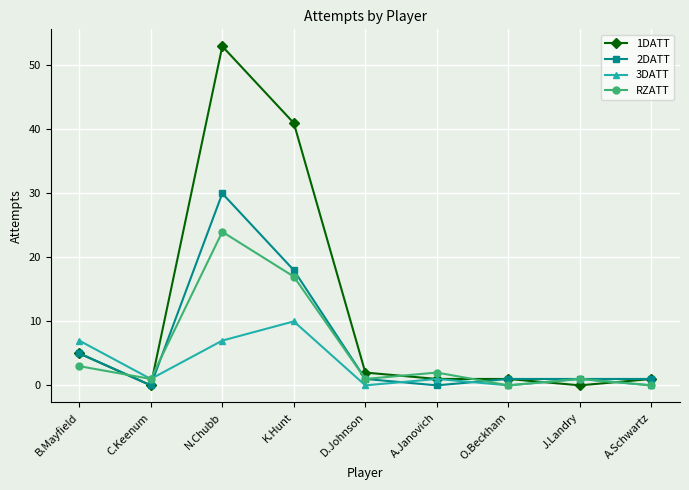

How many categories are shown in the chart?

9